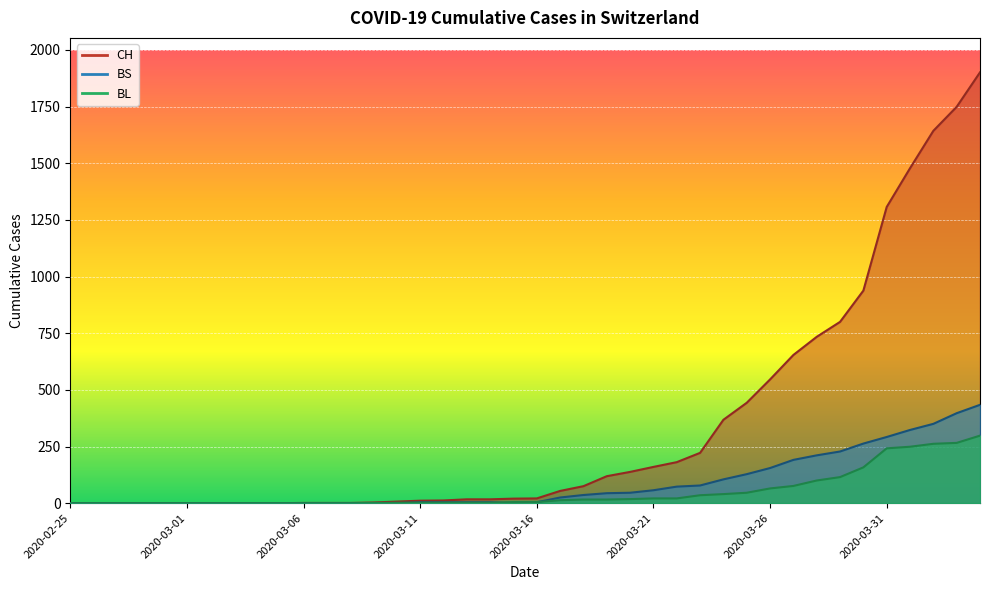

What is the sum of all BL values?

2078